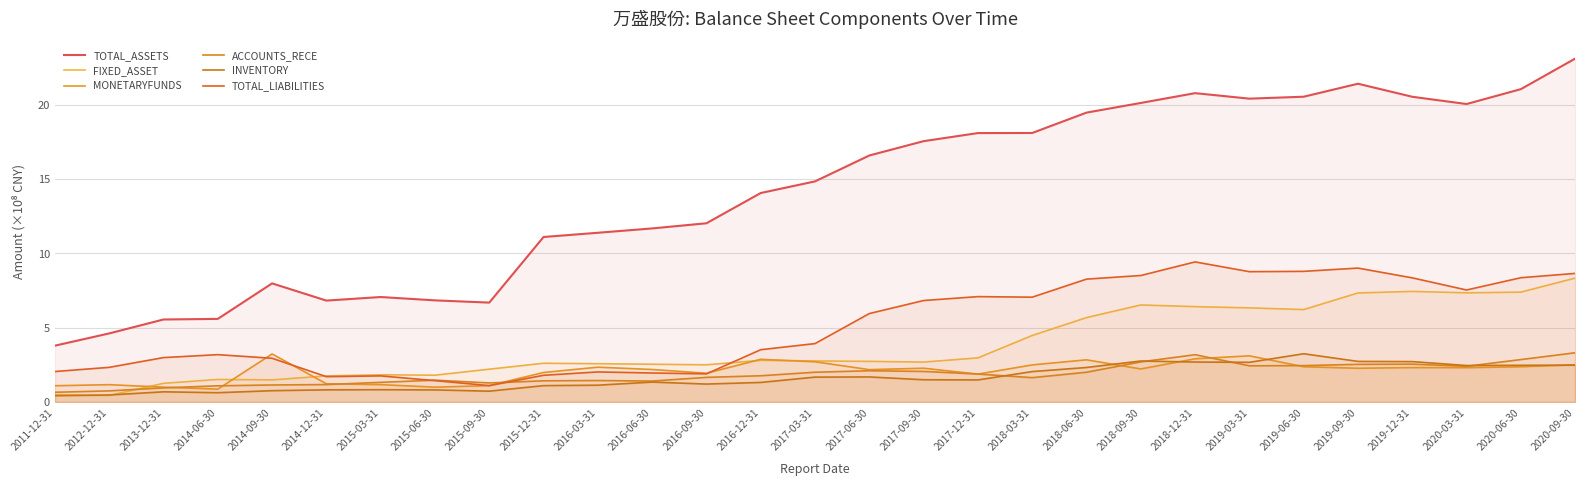

What is the average value of the FIXED_ASSET series?

3.8